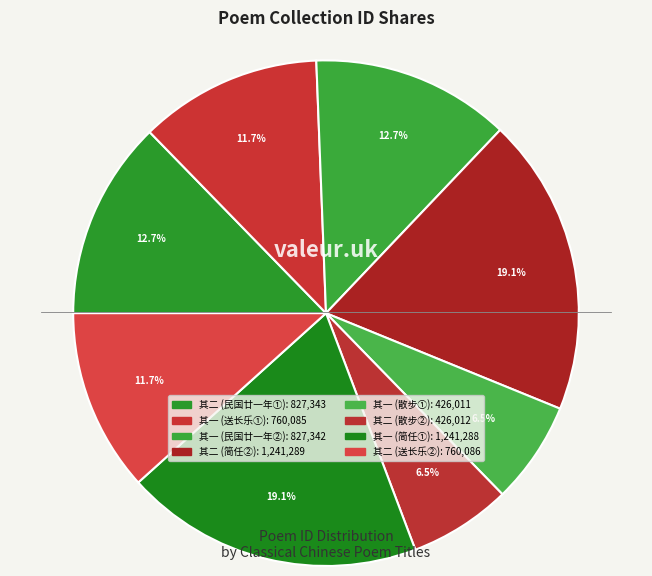

How many slices are in this pie chart?

8